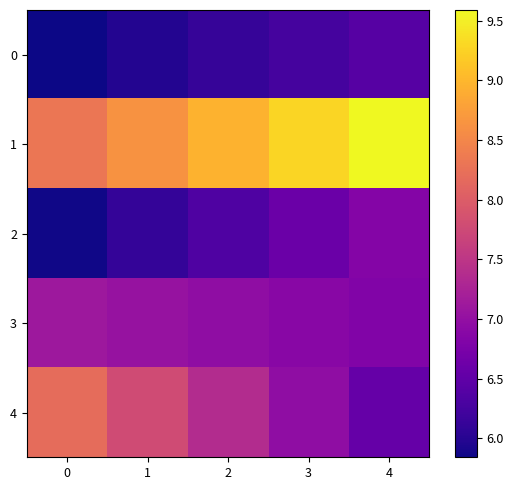

Rank the series at 1 from lowest to highest value.

0, 2, 3, 4, 1